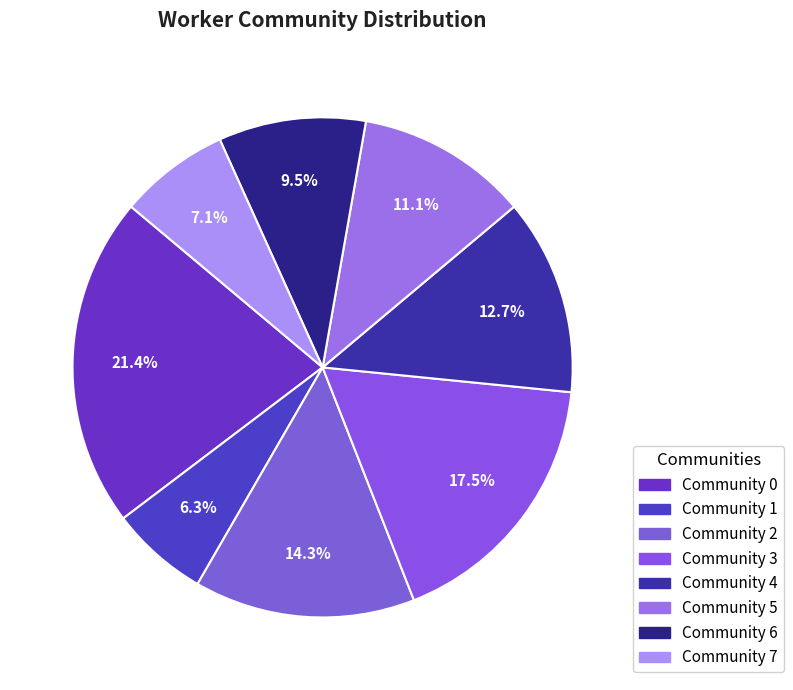

Rank the categories by value from highest to lowest.

Community 0, Community 3, Community 2, Community 4, Community 5, Community 6, Community 7, Community 1